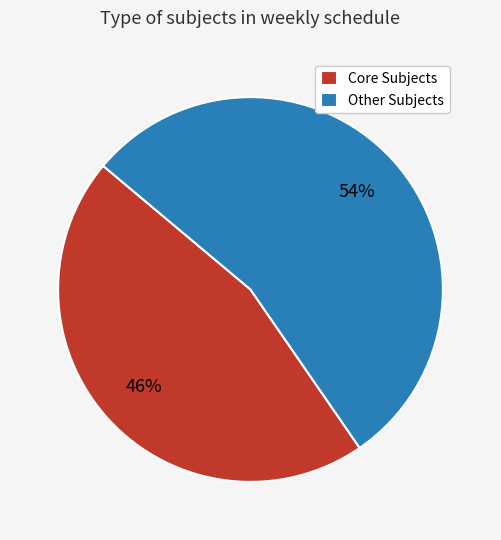

Between Other Subjects and Core Subjects, which is larger?

Other Subjects